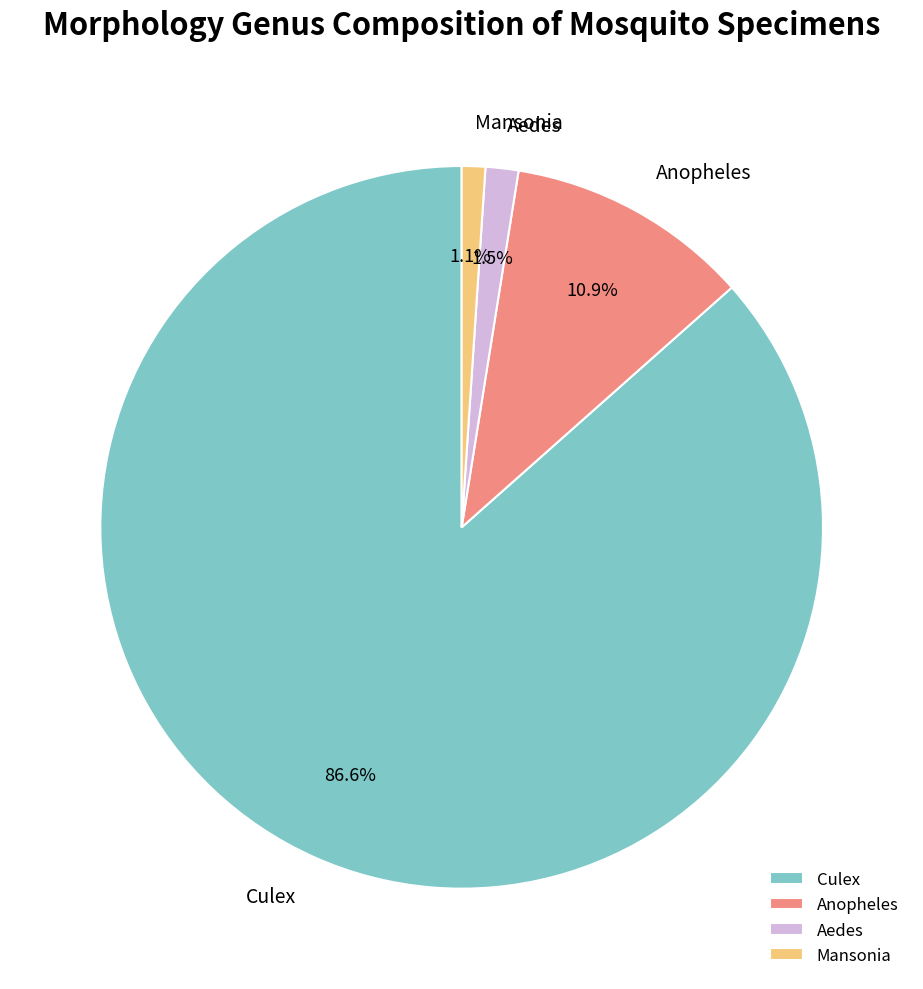

Which category accounts for the majority?

Culex